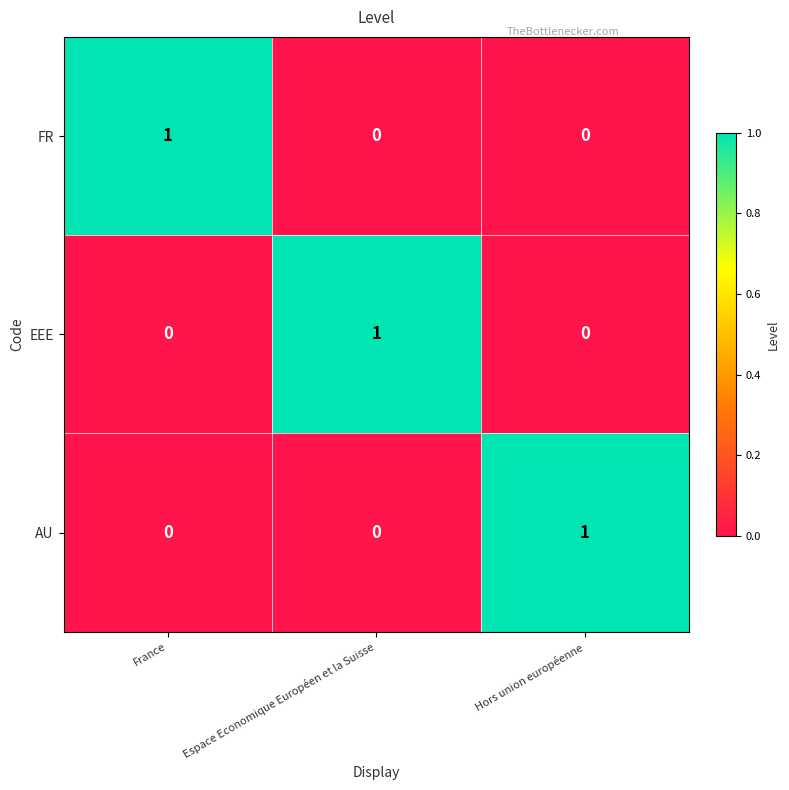

The value of FR at Hors union européenne is 0. True or false?

True